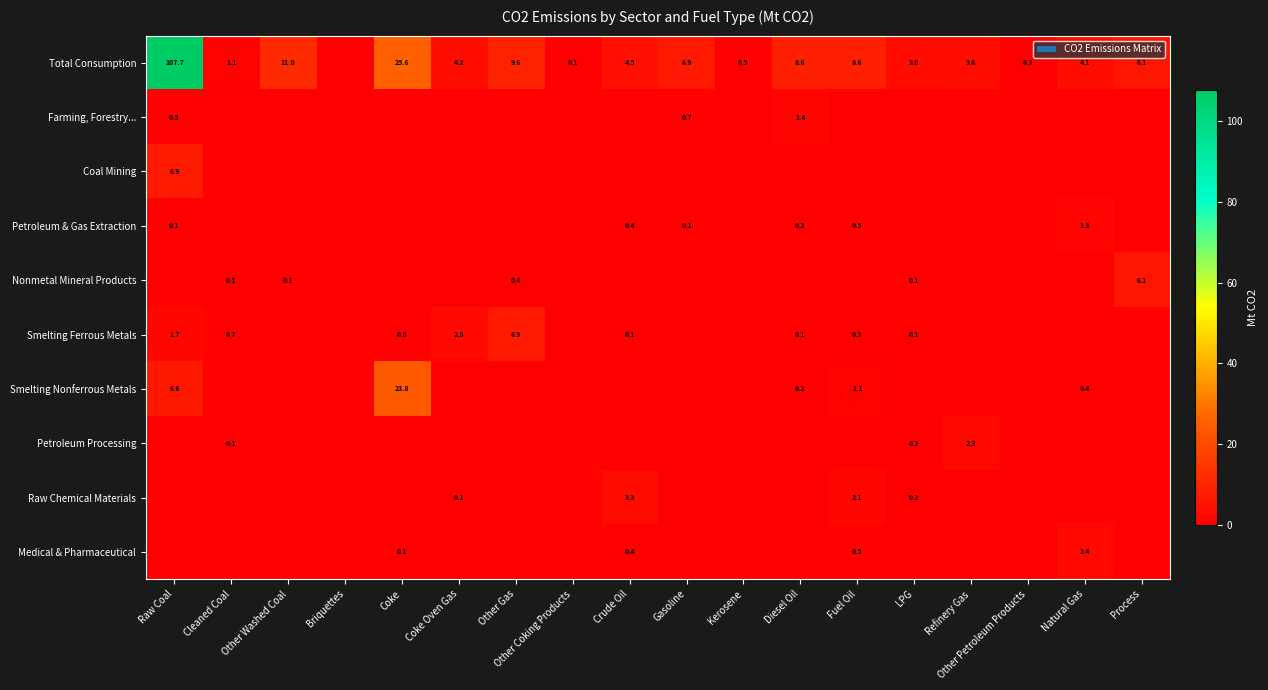

The Nonmetal Mineral Products series shows 9.5 at Process. True or false?

False